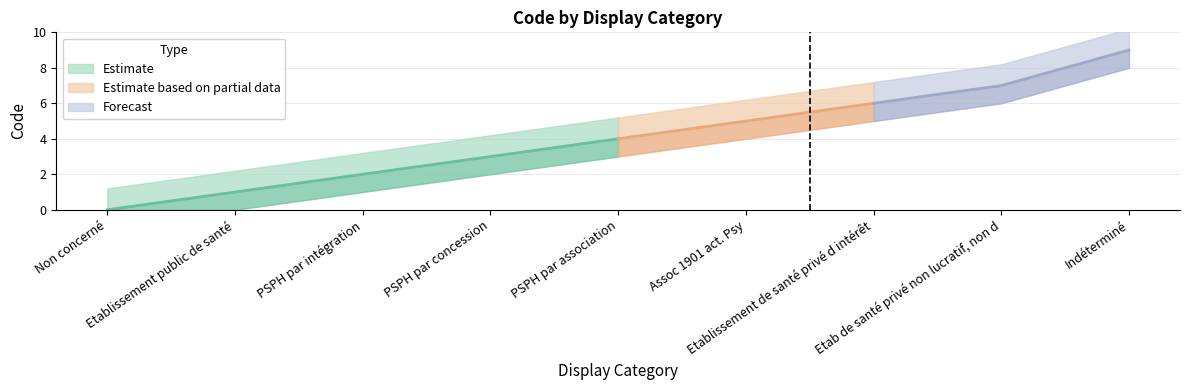

Reading right to left, extract all data points from this chart.

9	7	6	5	4	3	2	1	0